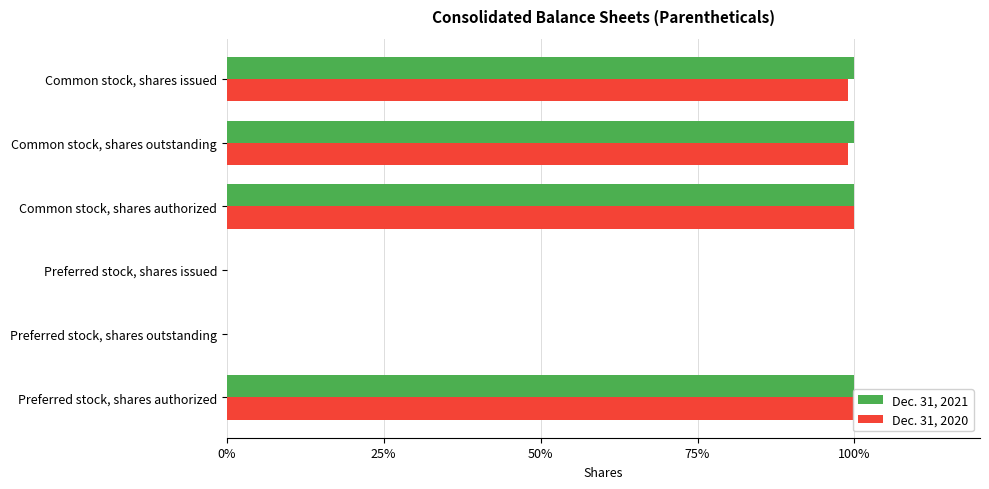

At how many categories does at least one series exceed 87?

4